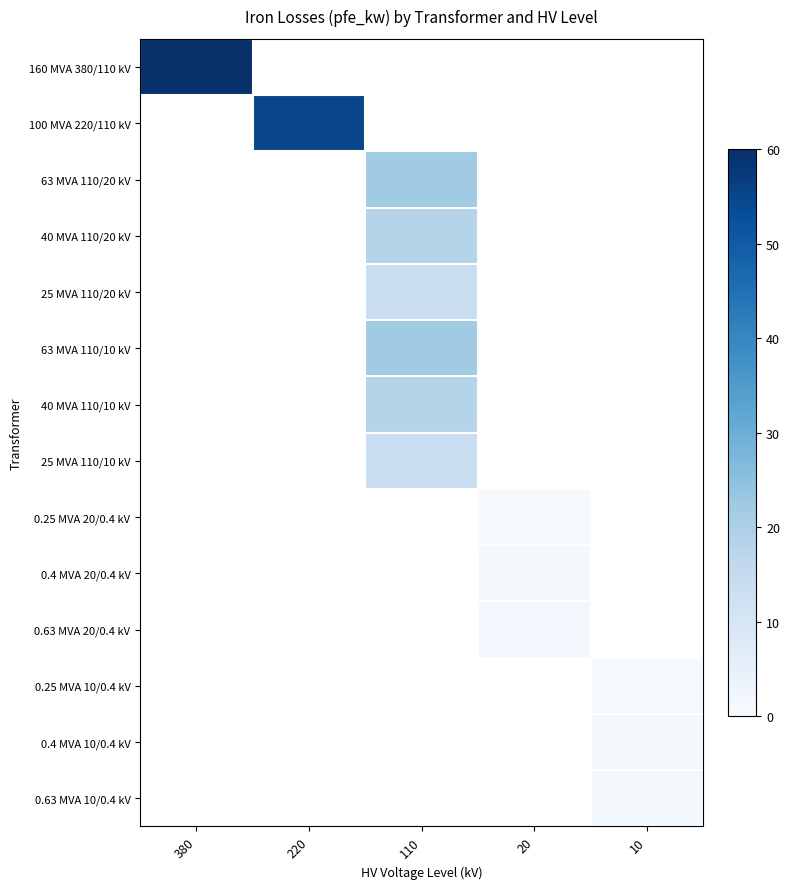

How many values in 160 MVA 380/110 kV are above zero?

1